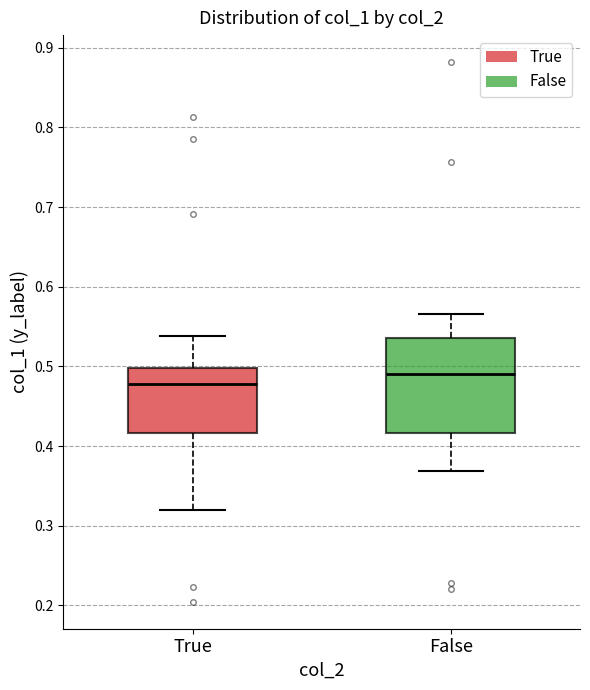

Where does the upper whisker of the box for True end on the y-axis? The values are not printed on the chart, so give them approximately, as read against the axis.

0.54